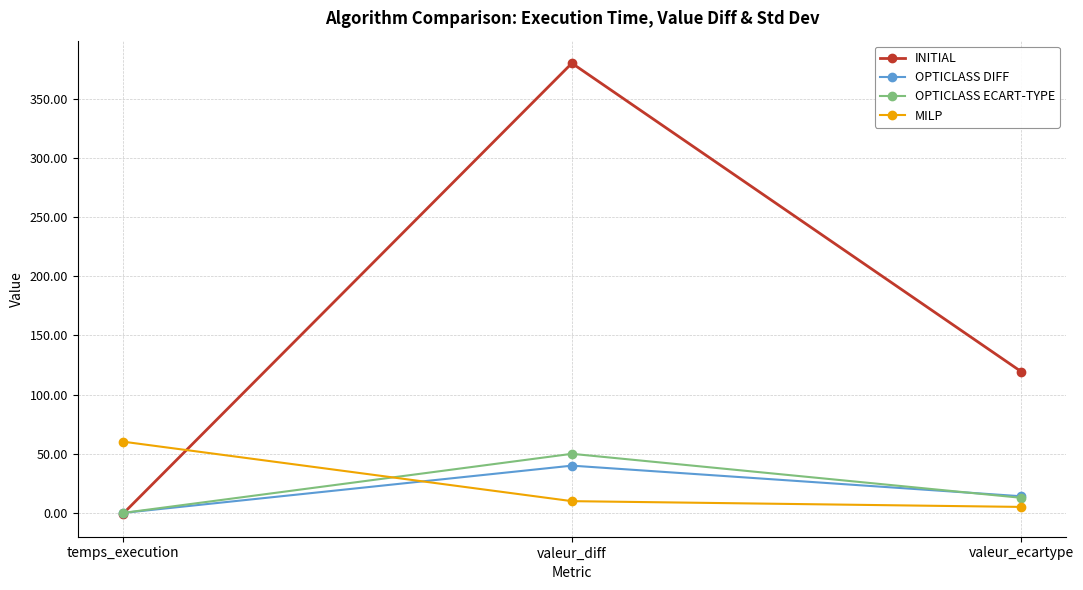

Is this an area chart (filled region under the line)?

No